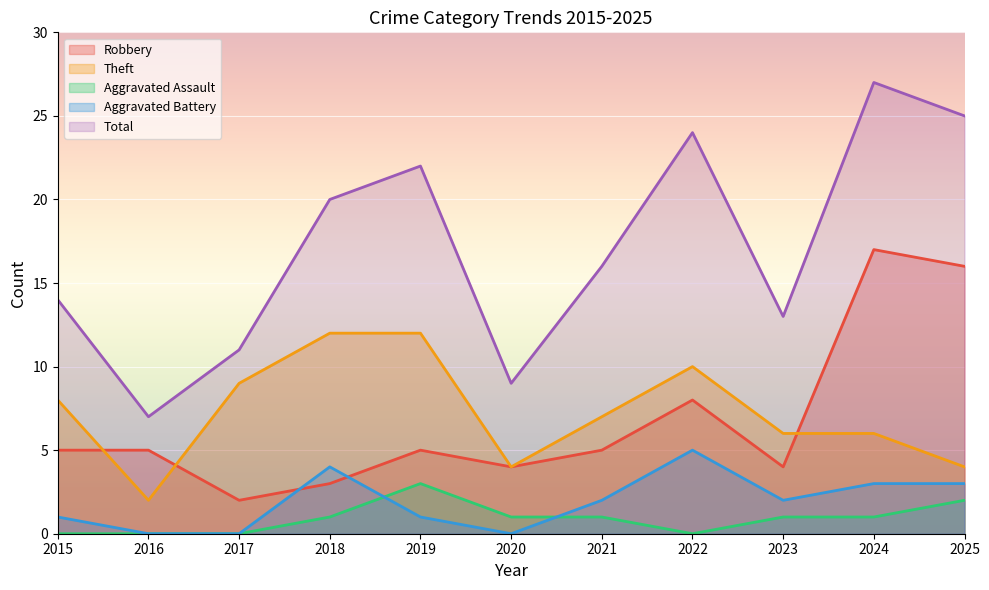

In Theft, how many points are higher than both neighbors (excluding endpoints)?

1